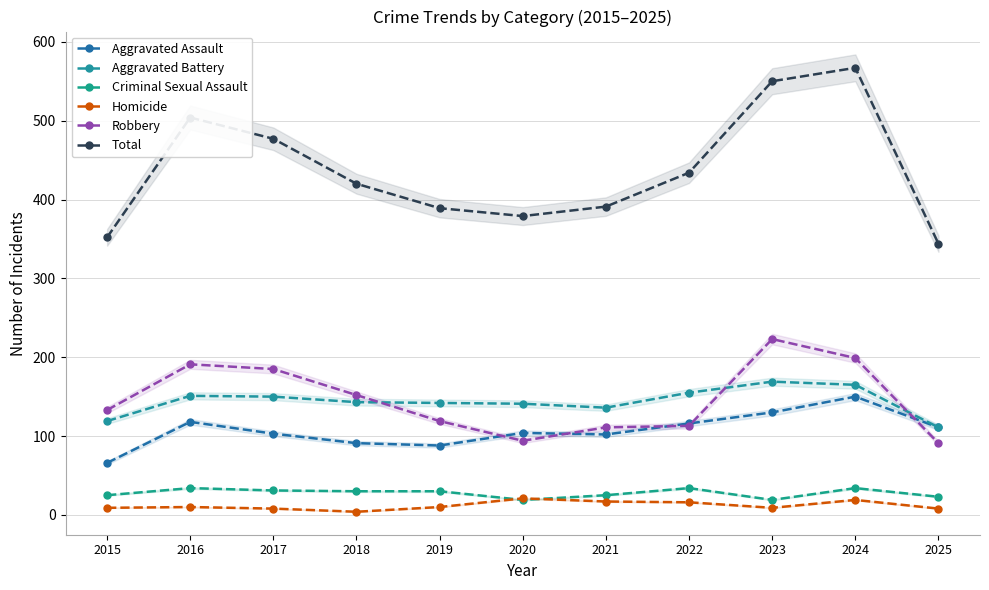

At which label is Criminal Sexual Assault closest to 26?

2015